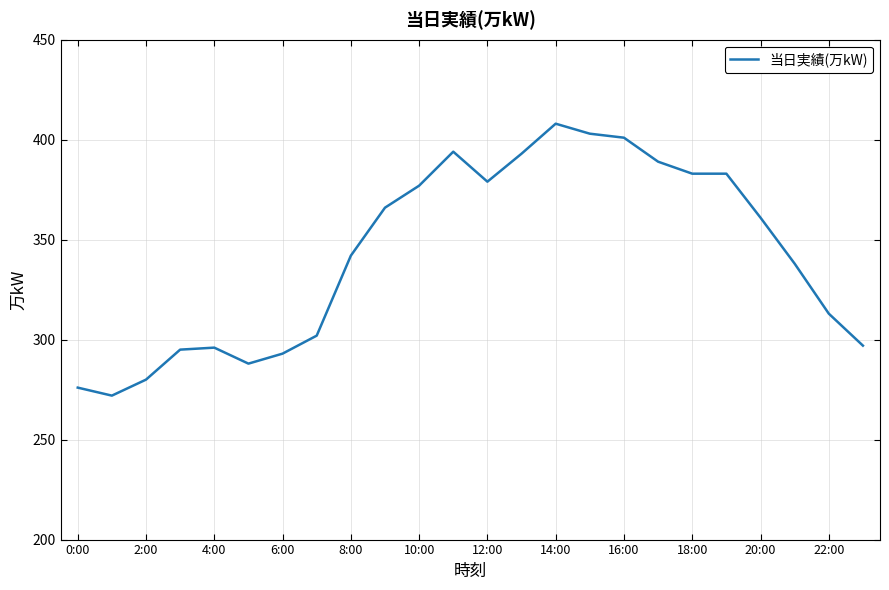

What is the smallest value displayed?

272